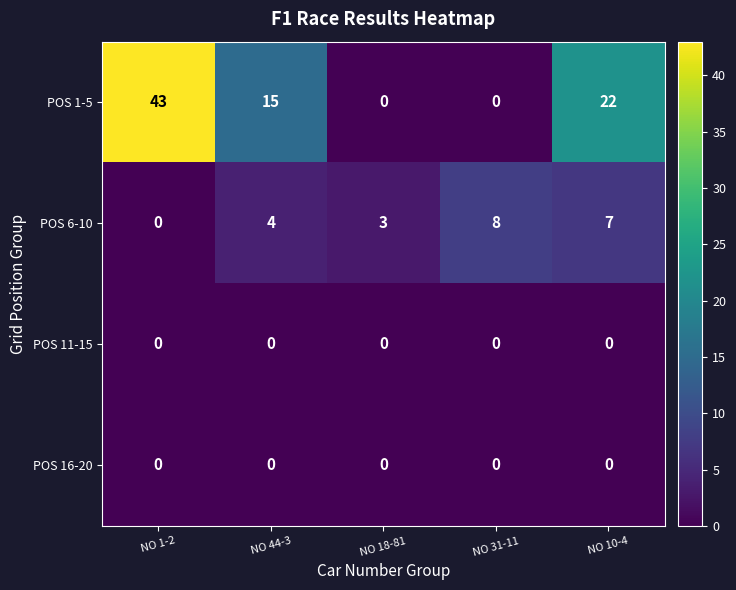

Between NO 44-3 and NO 31-11, which series saw the biggest shift?

POS 1-5